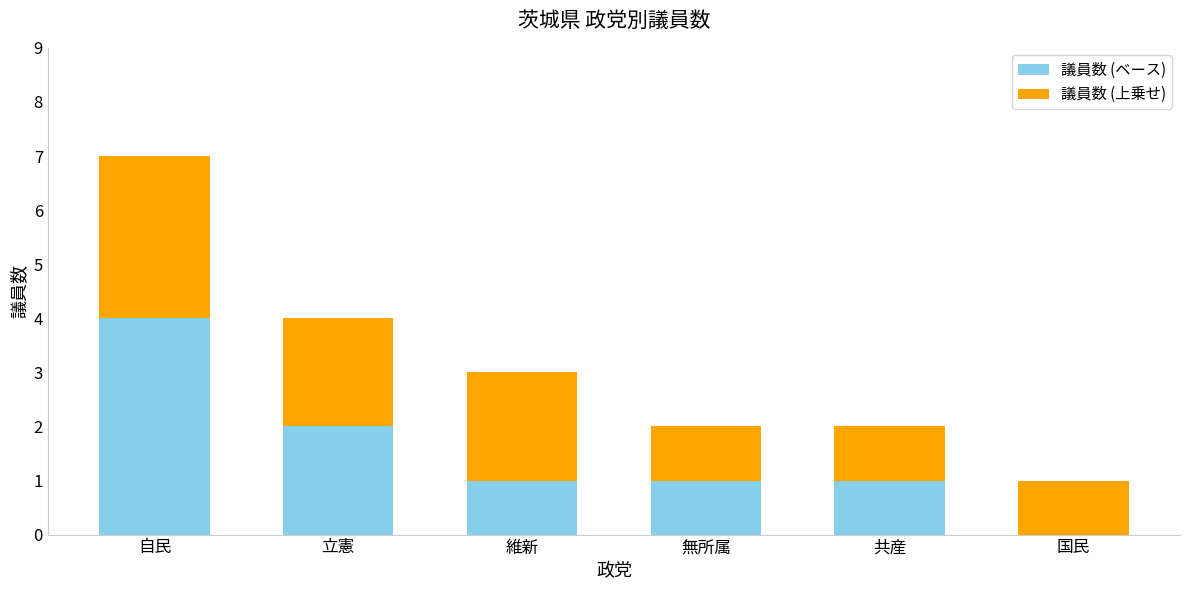

What is the total value across all series at 維新?

3